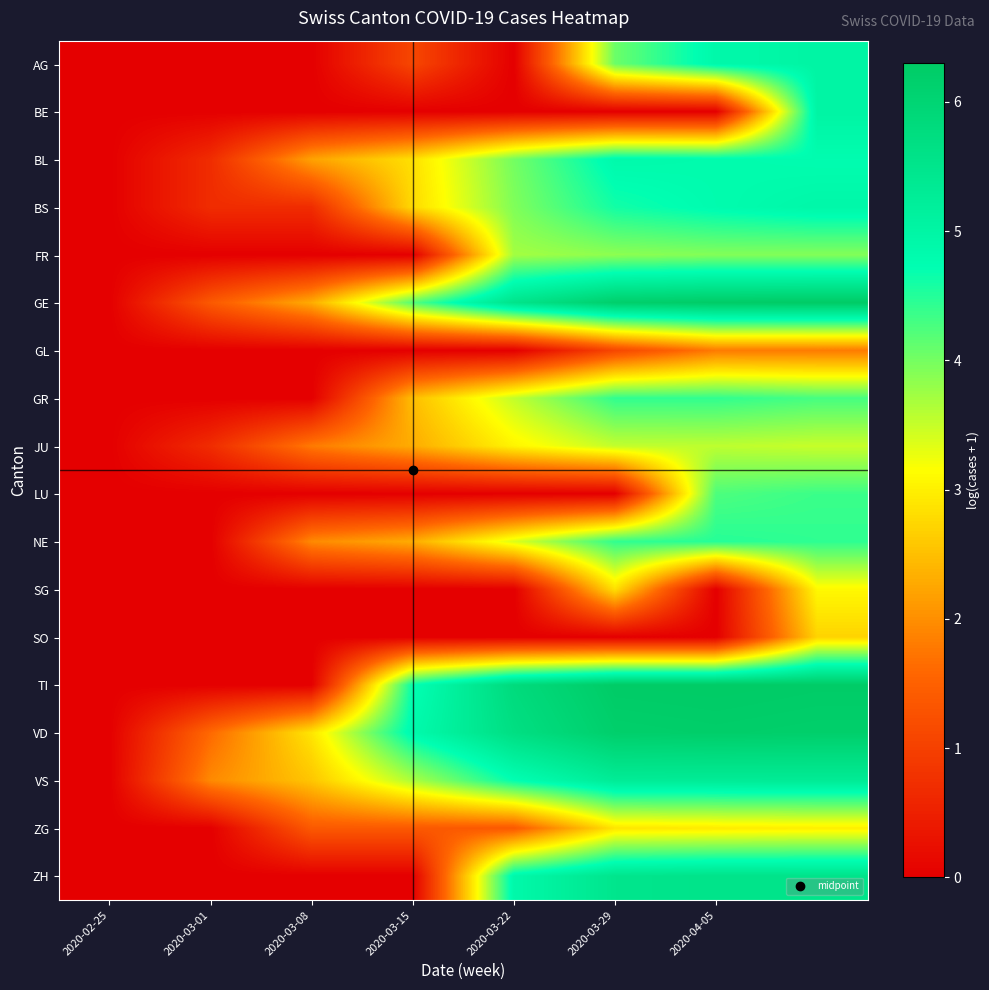

At how many categories does at least one series exceed 4?

5